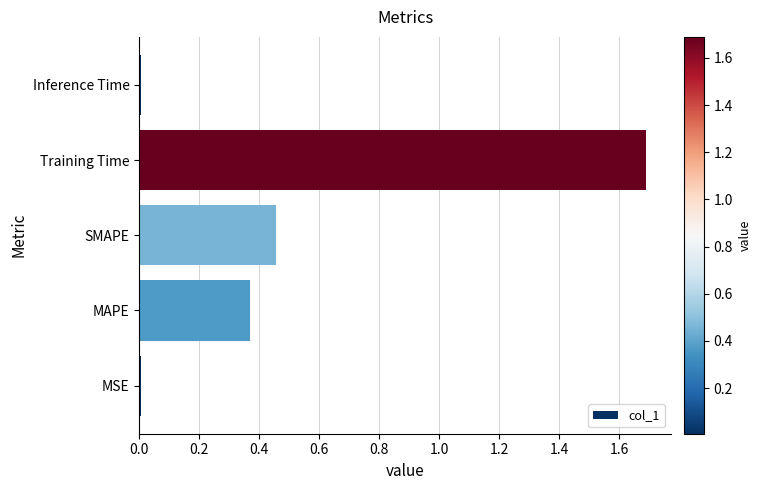

What is the difference between the maximum and minimum values?

1.7